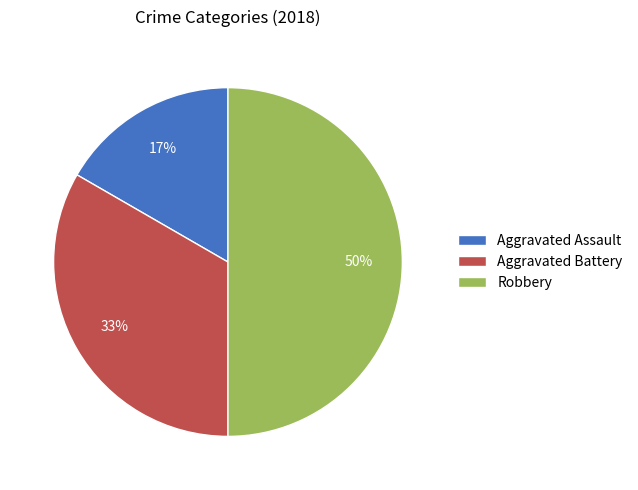

Rank the categories by value from lowest to highest.

Aggravated Assault, Aggravated Battery, Robbery